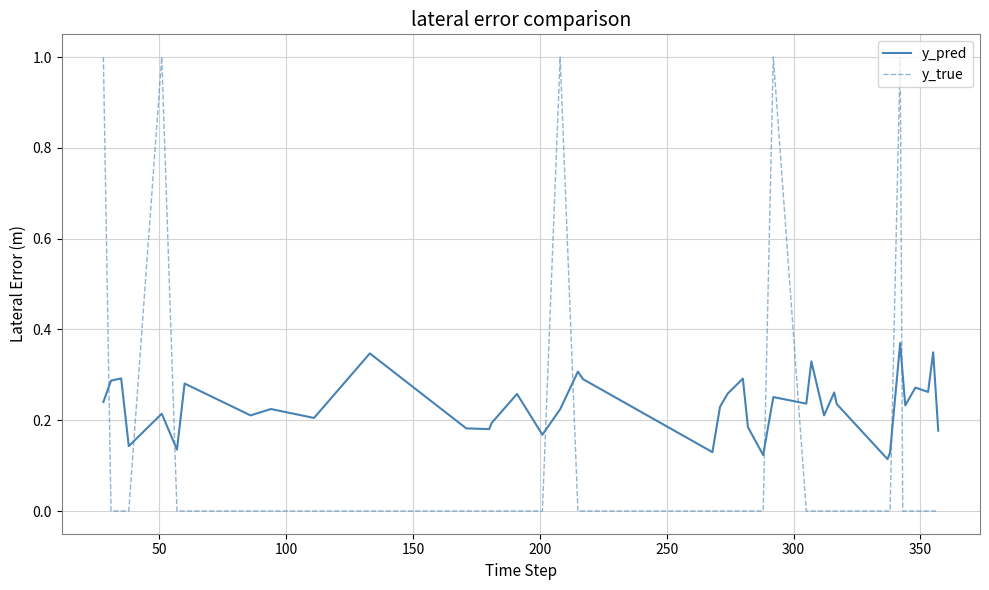

True or false: y_pred has more than 0 interior local peaks.

True